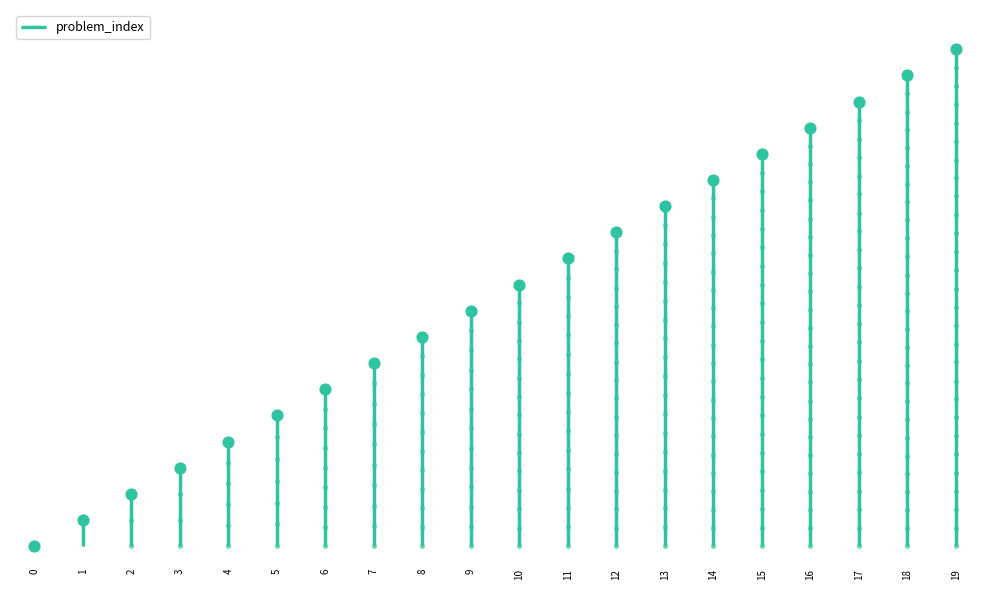

Approximately how many times larger is the value at 12 compared to 7?

1.7